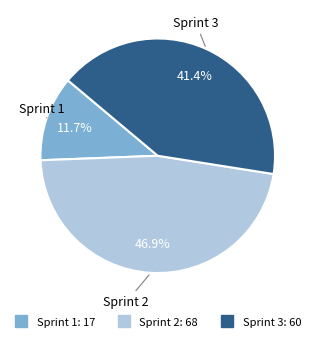

Is there a majority slice in this chart?

No